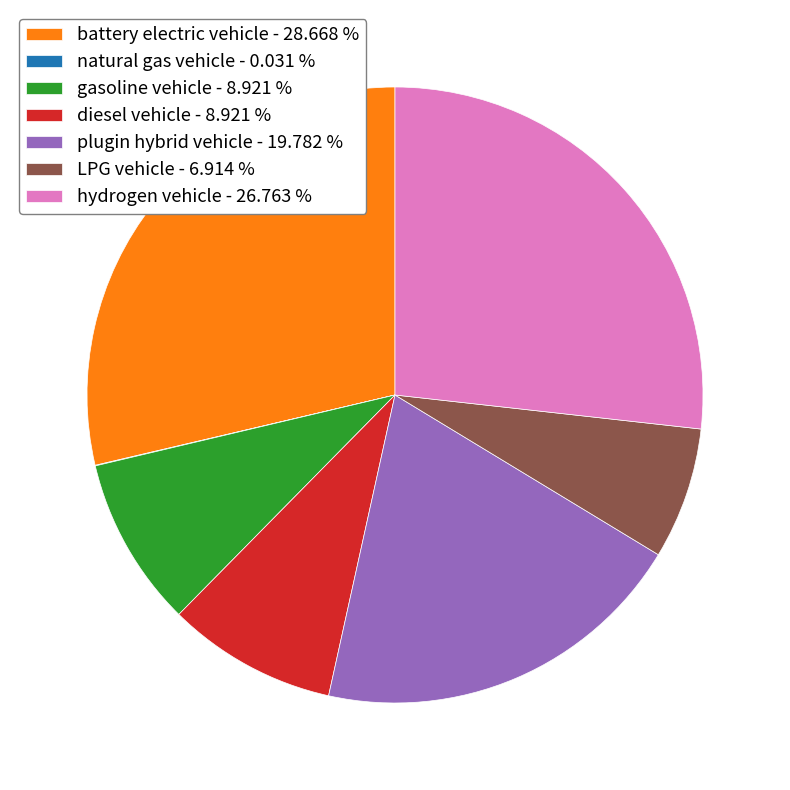

Between diesel vehicle - 8.921 % and plugin hybrid vehicle - 19.782 %, which is larger?

plugin hybrid vehicle - 19.782 %